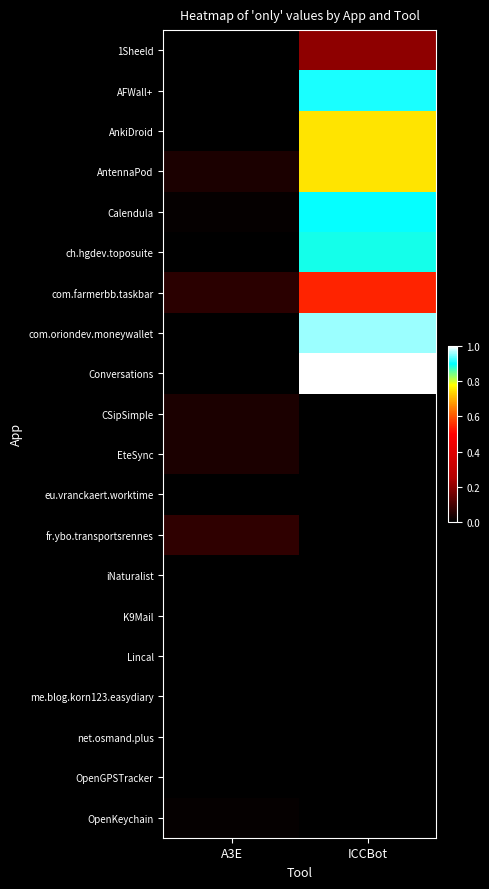

Which series has the largest total across all categories?

Conversations